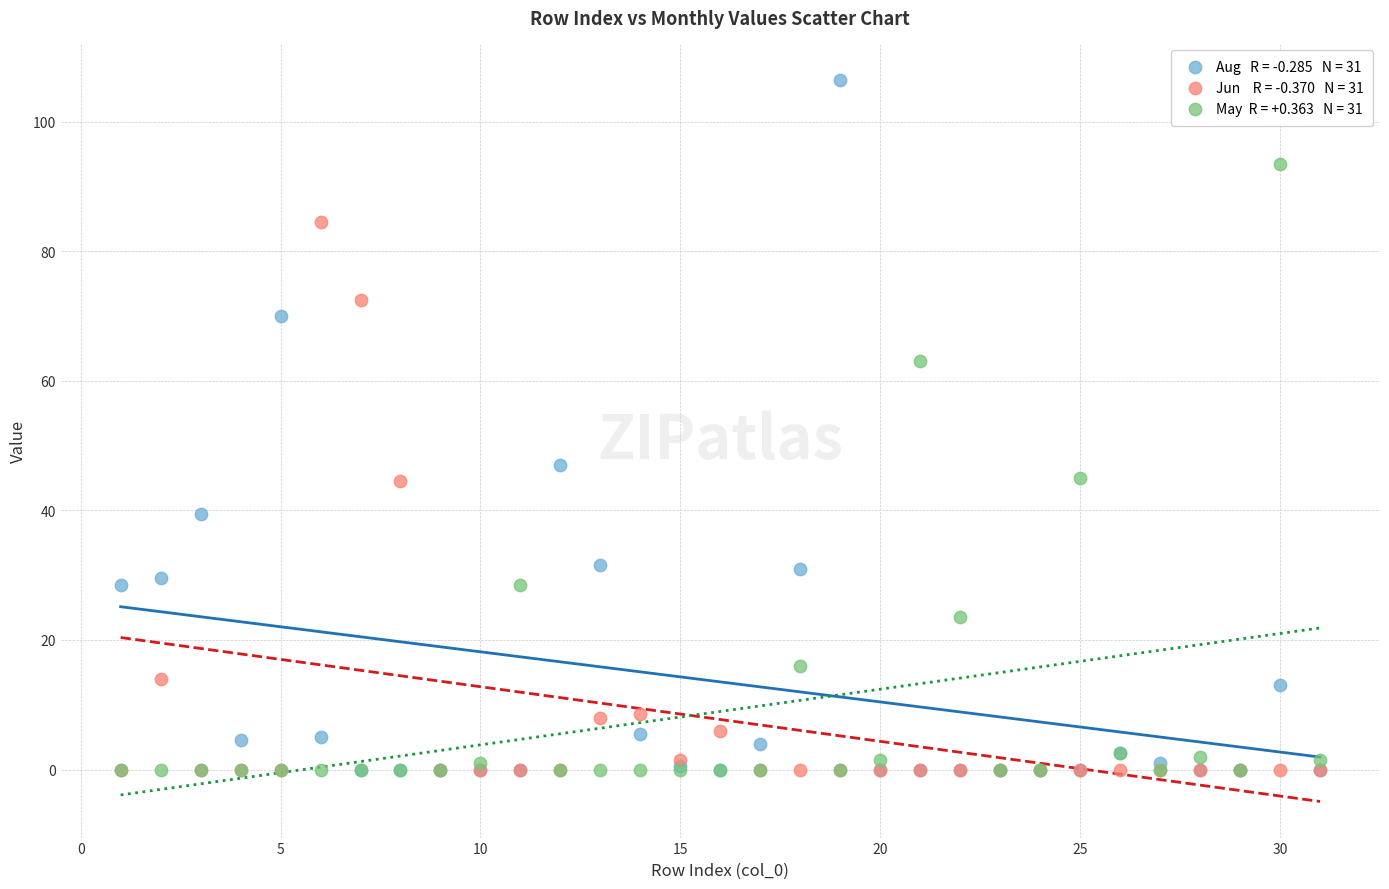

Across all series, what Y value is closest to 53?

47.0